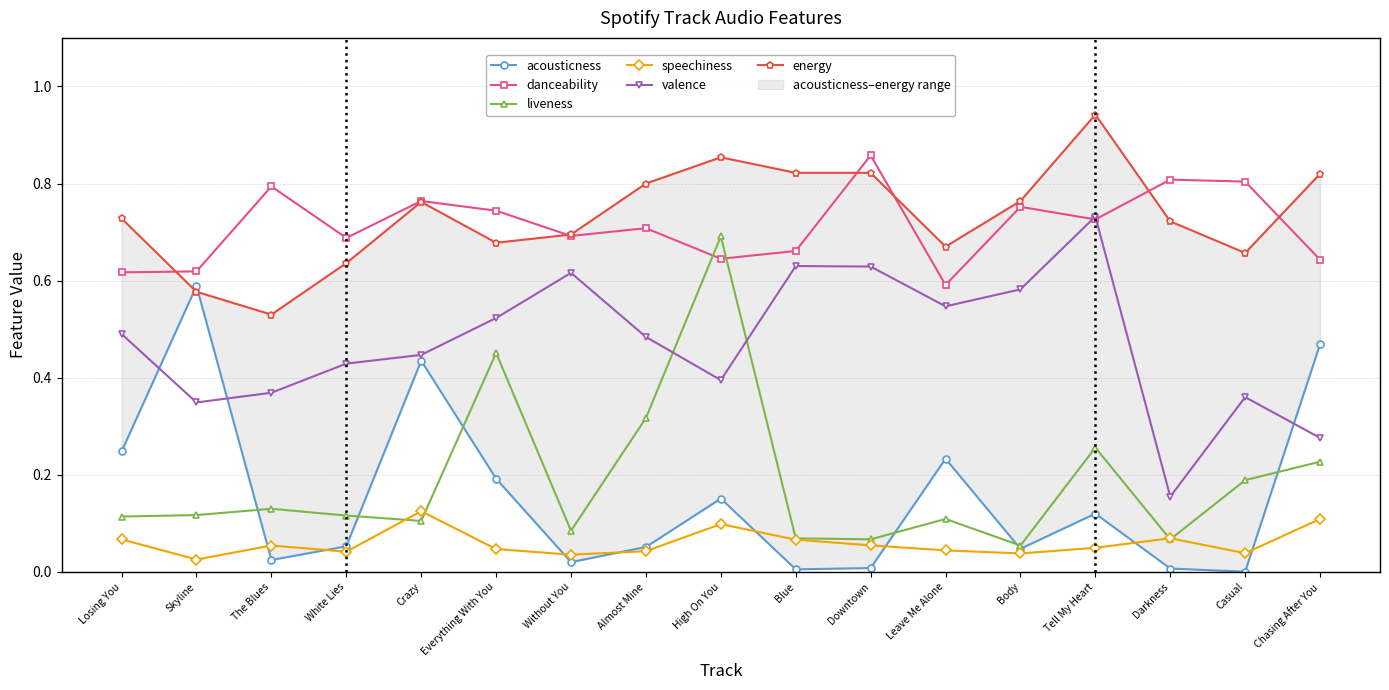

True or false: speechiness and energy cross at least once.

False